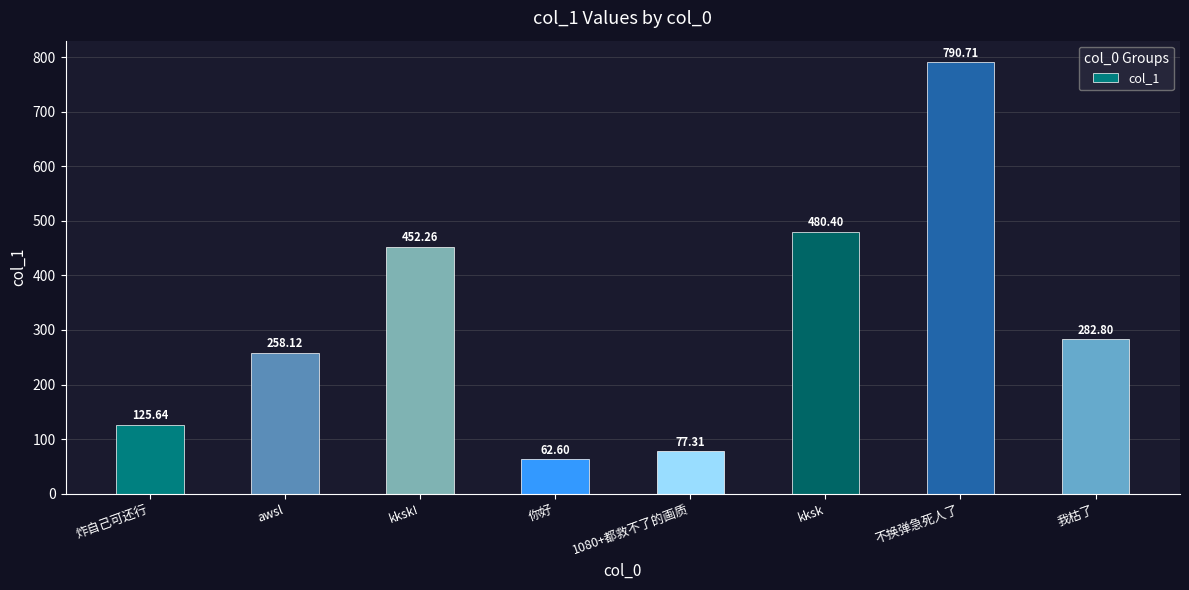

Which has a higher value, kksk! or kksk?

kksk